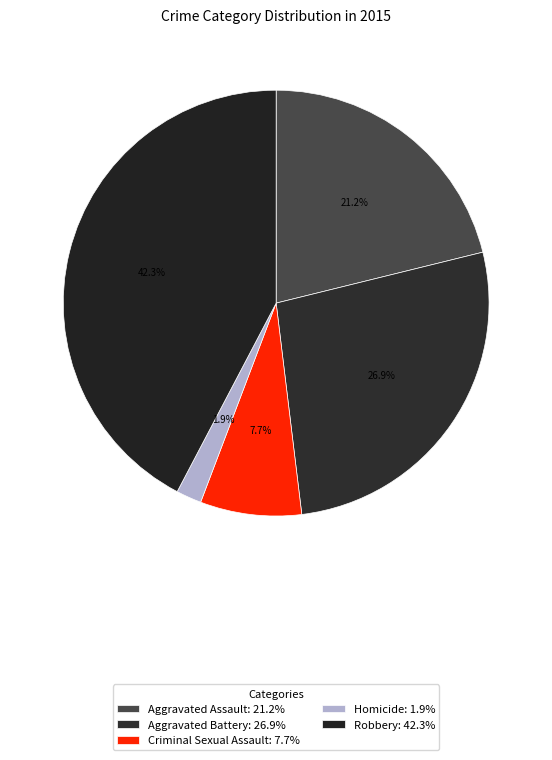

To the nearest percent, what is the difference between the largest and smallest slice percentages?

40%